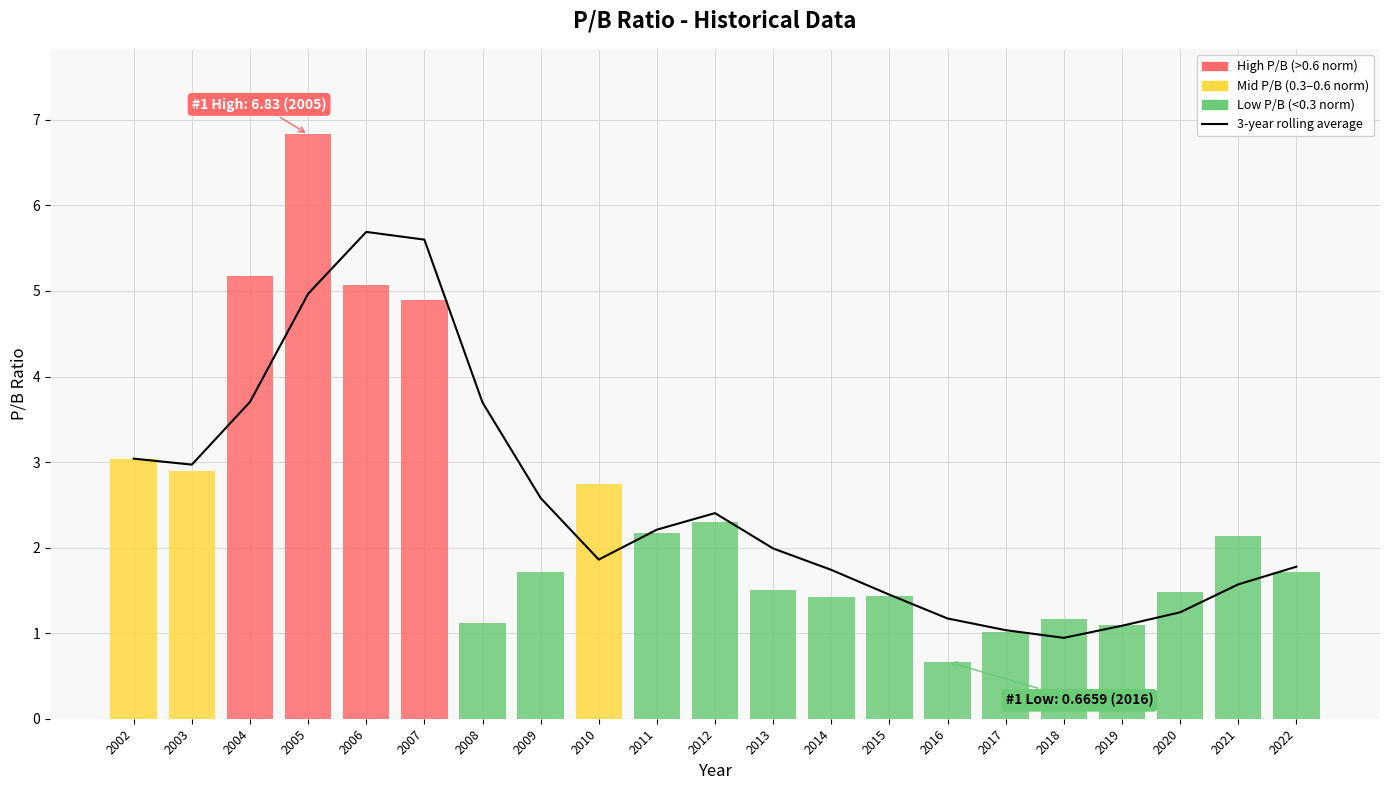

Reading left to right, extract all data points from this chart.

3-year rolling average: 3.0	3.0	3.7	5.0	5.7	5.6	3.7	2.6	1.9	2.2	2.4	2.0	1.7	1.4	1.2	1.0	0.9	1.1	1.2	1.6	1.8
pb_ratio: 3.0	2.9	5.2	6.8	5.1	4.9	1.1	1.7	2.7	2.2	2.3	1.5	1.4	1.4	0.7	1.0	1.2	1.1	1.5	2.1	1.7